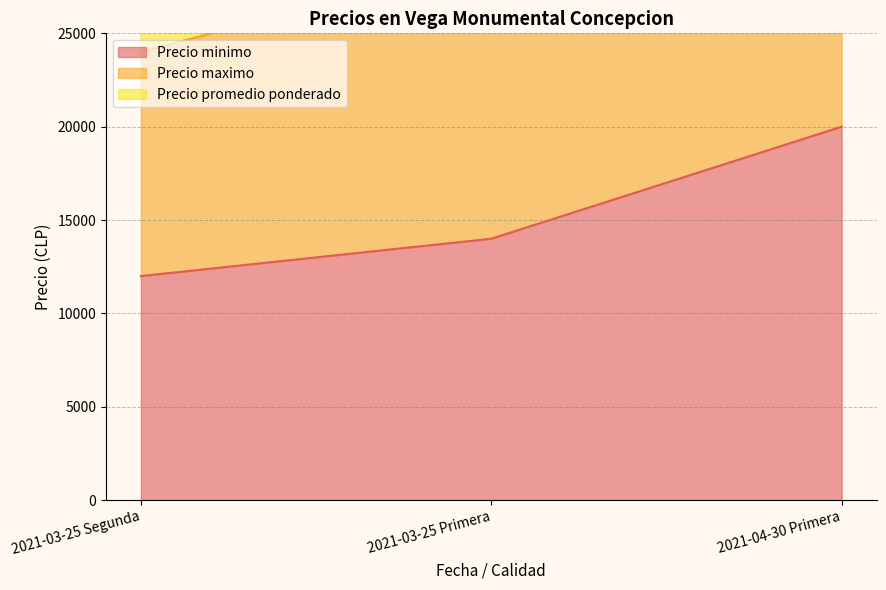

What is the sum of the Precio maximo values at 2021-04-30 Primera and 2021-03-25 Primera?

69000